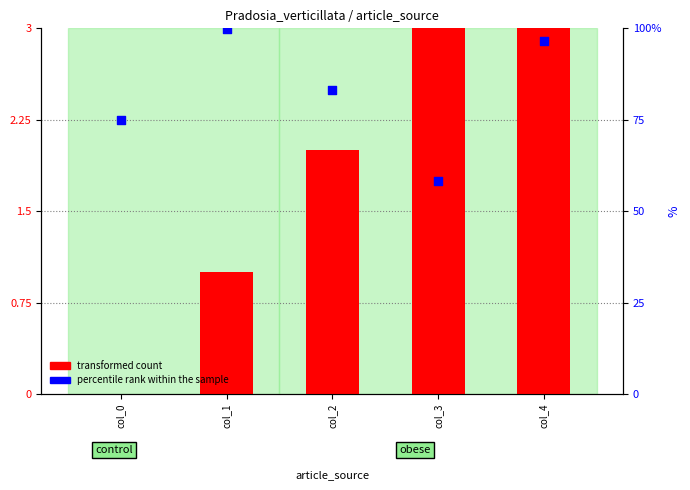

What is the total value across all series at col_1?

100.9